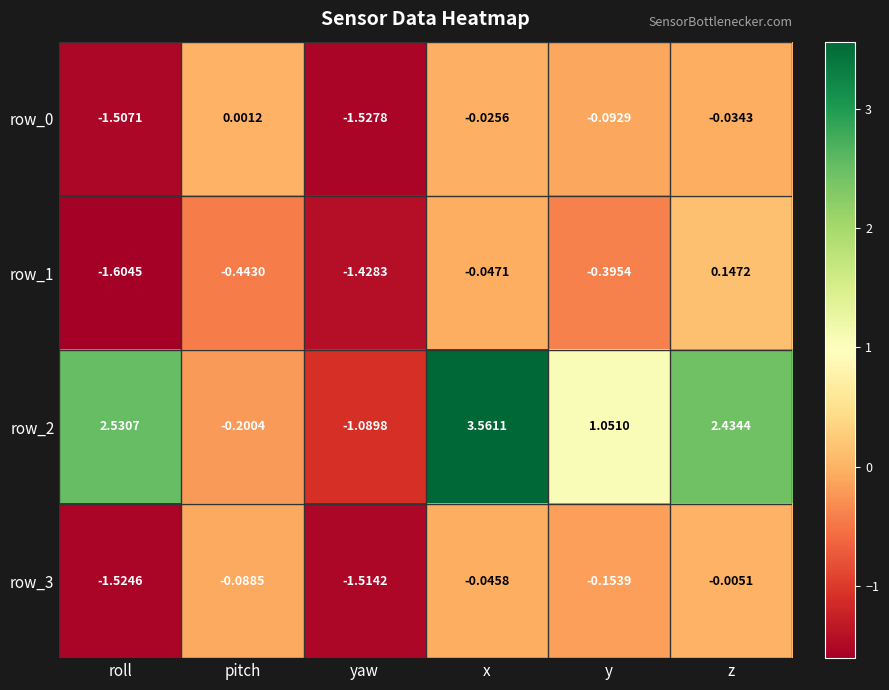

Rank the categories by row_3 value from highest to lowest.

z, x, pitch, y, yaw, roll